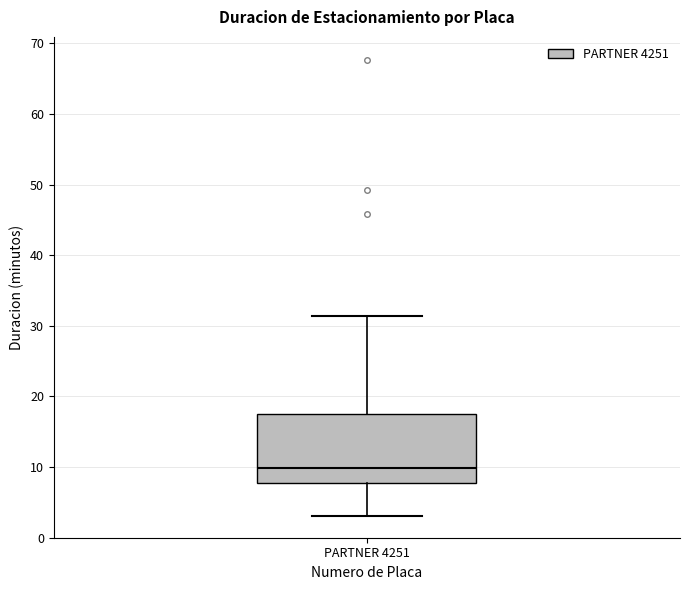

Where does the upper whisker of the box for PARTNER 4251 end on the y-axis? The values are not printed on the chart, so give them approximately, as read against the axis.

31